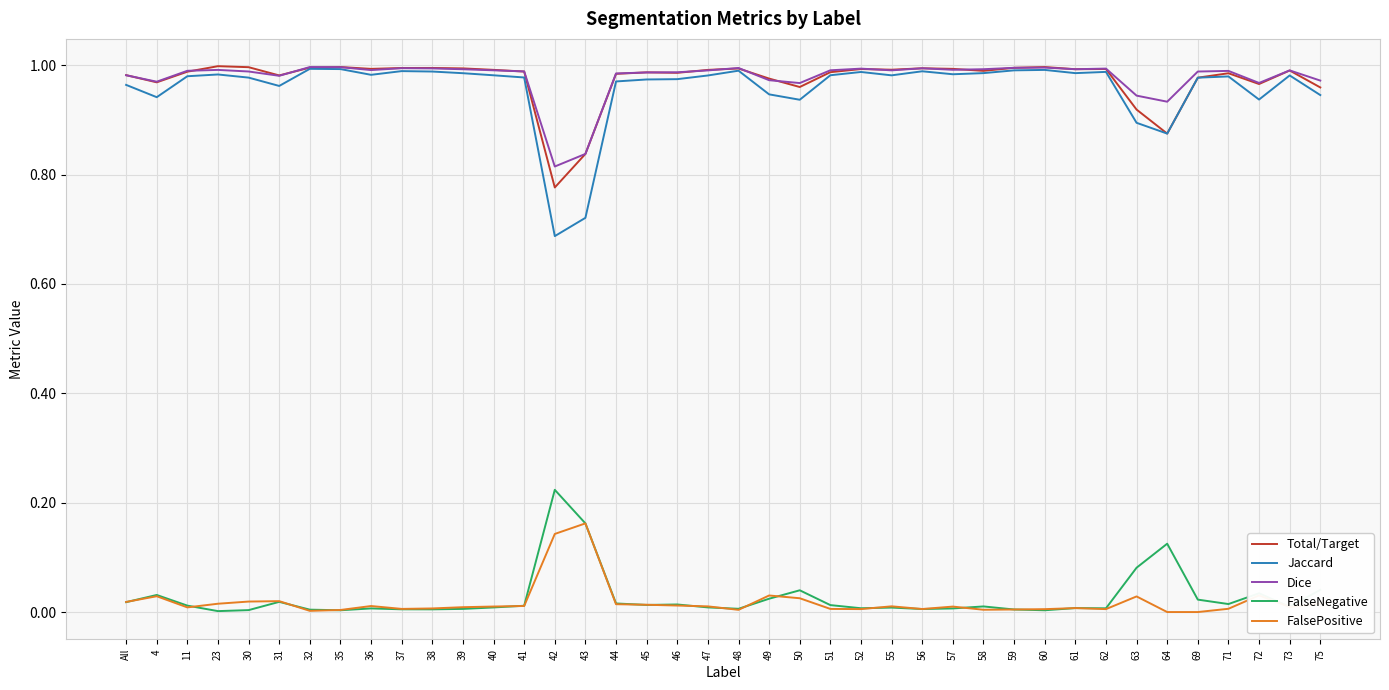

What is the total value across all series at 4?

2.9